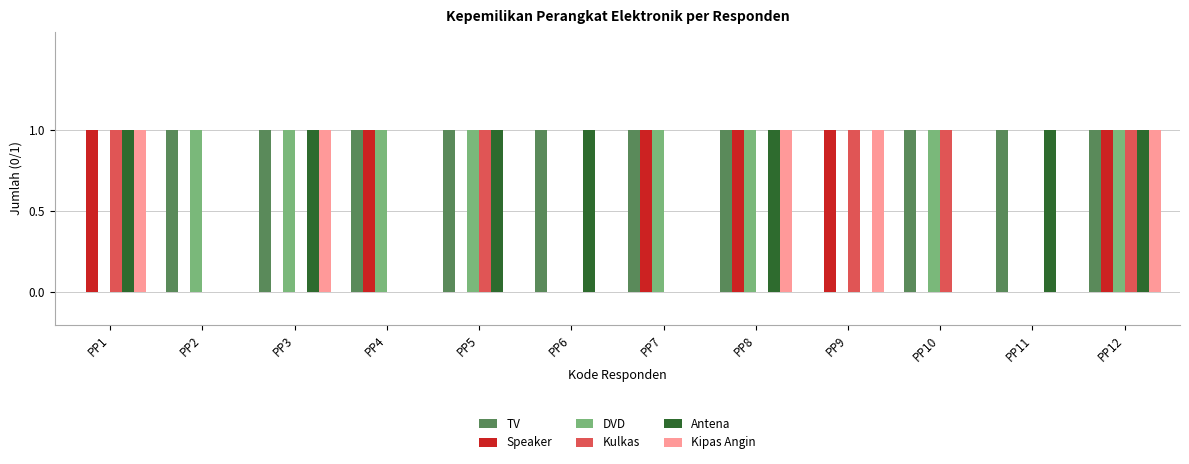

The Kulkas series shows 1 at PP5. True or false?

True